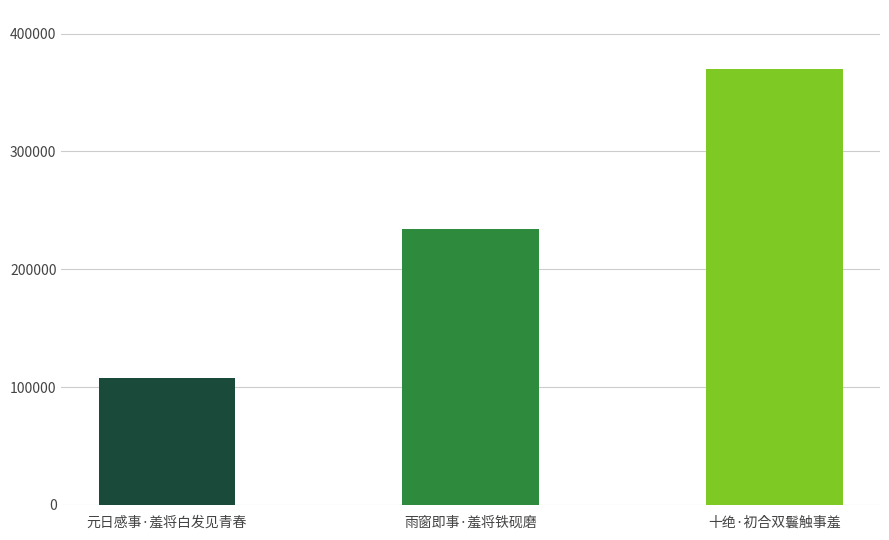

True or false: the data shows 134781 at 雨窗即事·羞将铁砚磨.

False